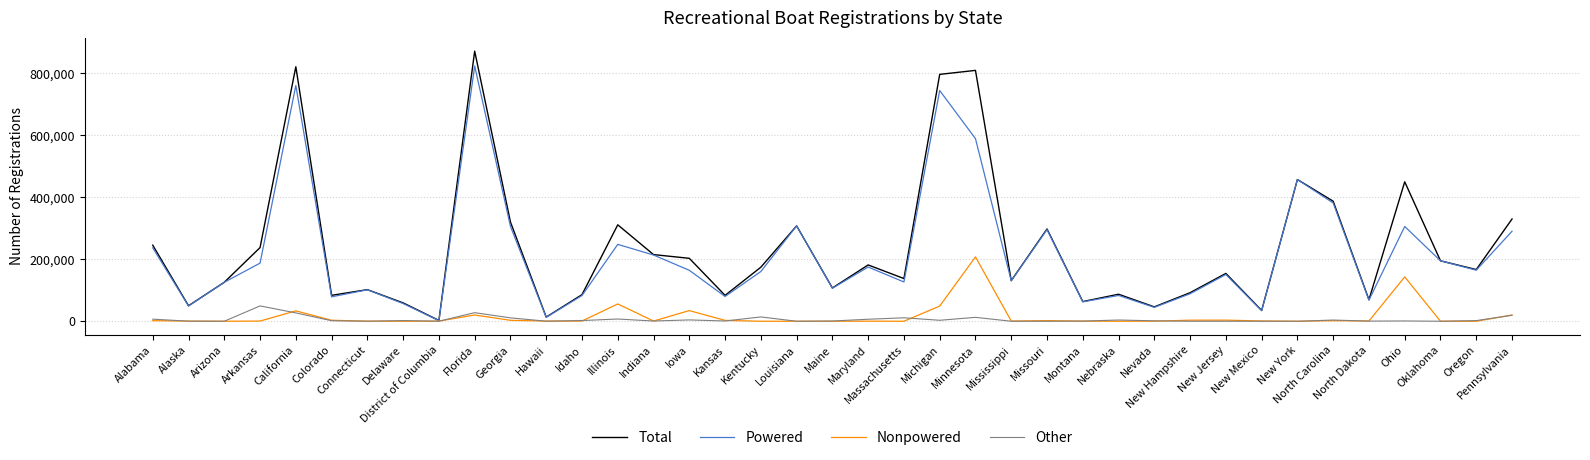

What is the maximum value for Total?

870749